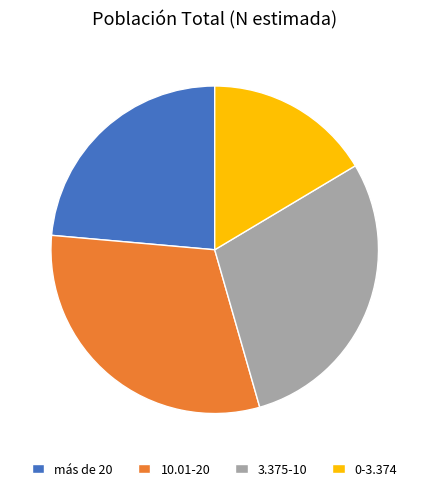

Do más de 20 and 0-3.374 together represent more than half of the pie?

No